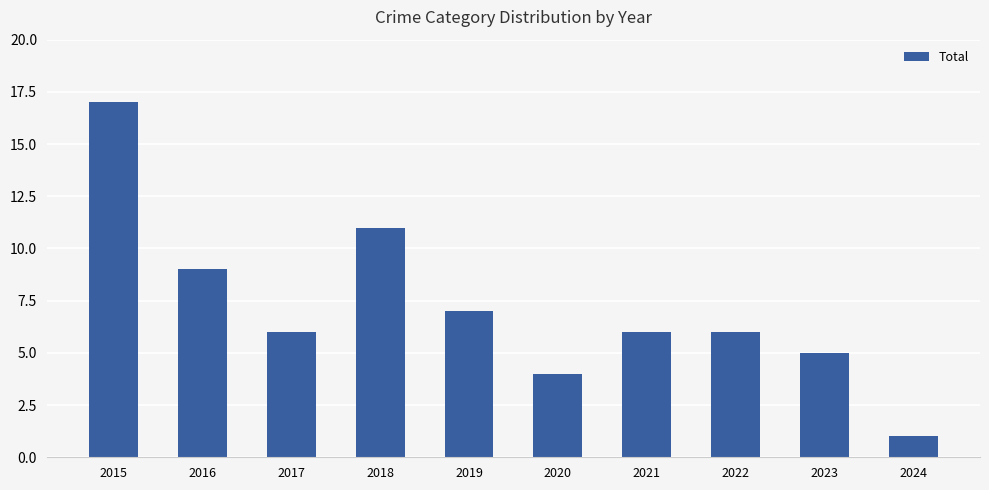

What is the change in value from 2016 to 2020?

-5